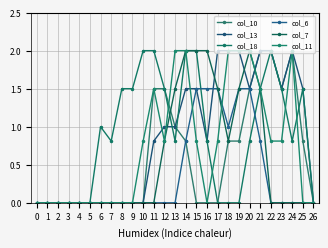

At how many categories does at least one series exceed 1?

18